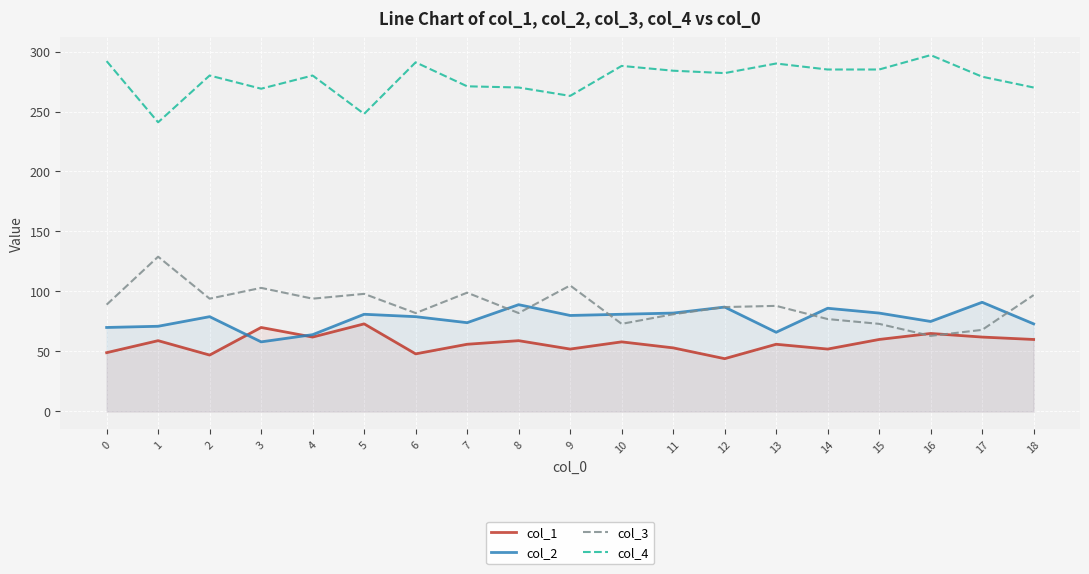

What is the sum of the col_1 values at 0 and 11?

102